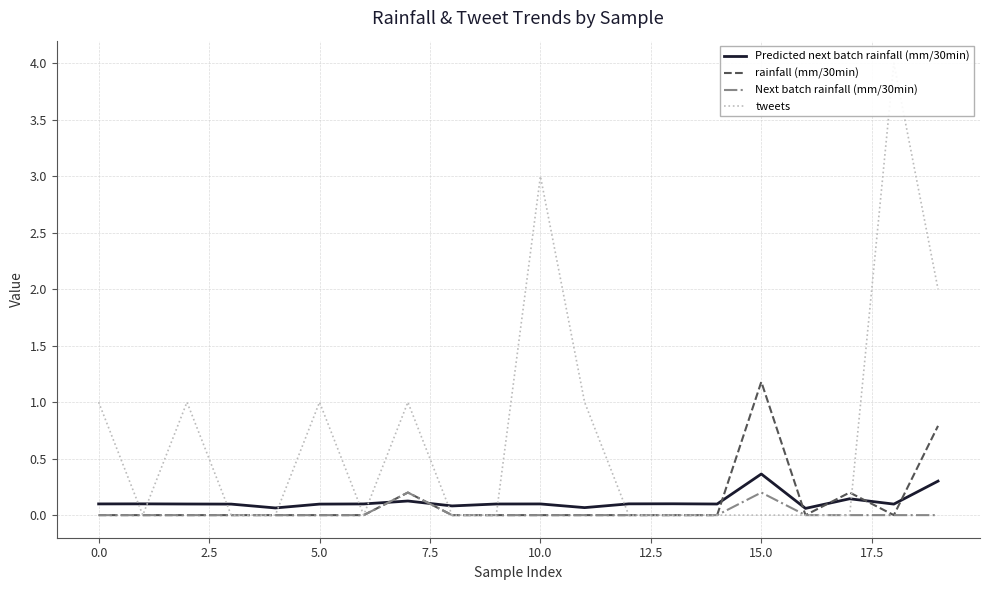

After their last crossing, which series has the higher values: Next batch rainfall (mm/30min) or Predicted next batch rainfall (mm/30min)?

Predicted next batch rainfall (mm/30min)